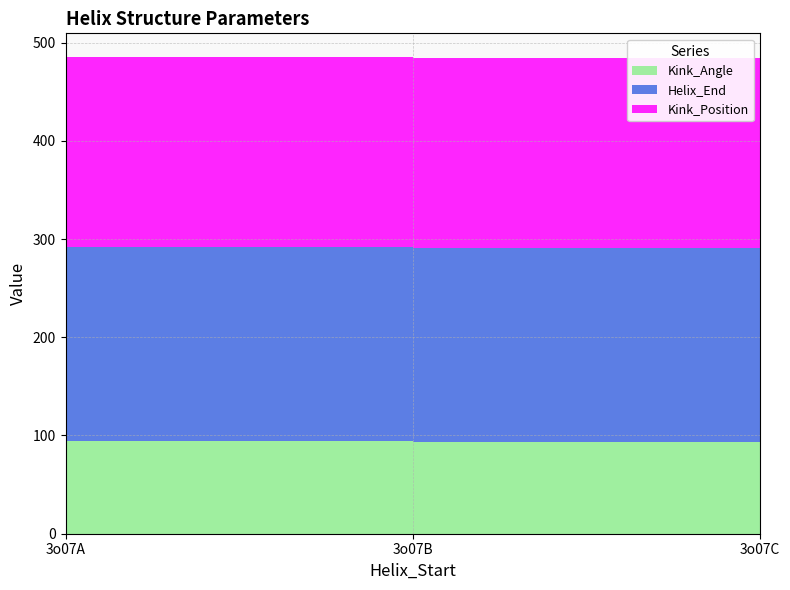

Reading right to left, extract all data points from this chart.

Kink_Angle: 3o07C=93.0	3o07B=92.9	3o07A=94.1
Helix_End: 3o07C=198.0	3o07B=198.0	3o07A=198.0
Kink_Position: 3o07C=193.0	3o07B=193.0	3o07A=193.0